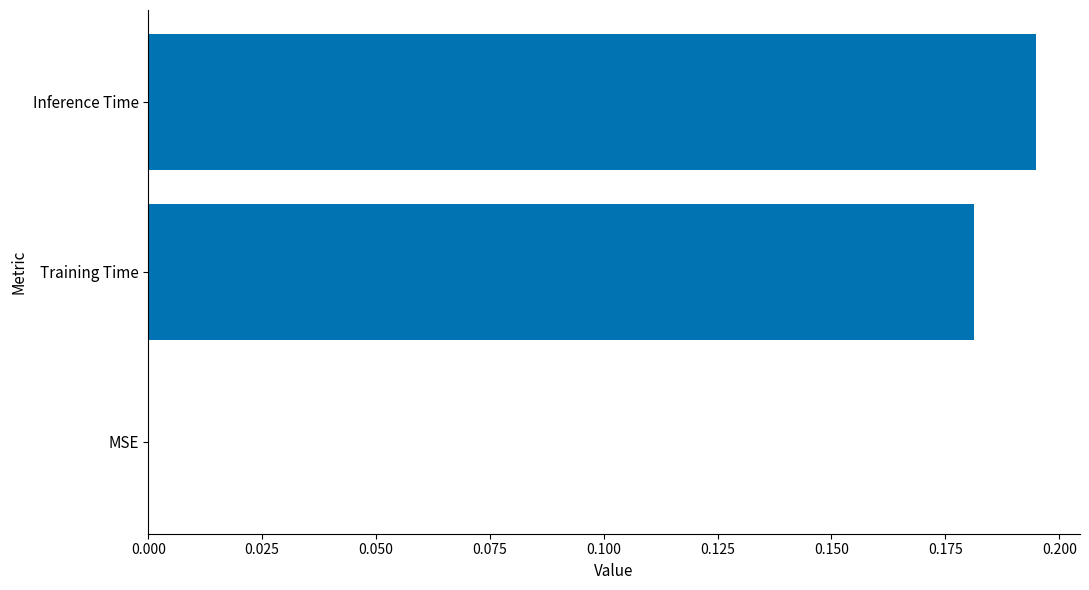

Which category has the highest value across all series?

Inference Time